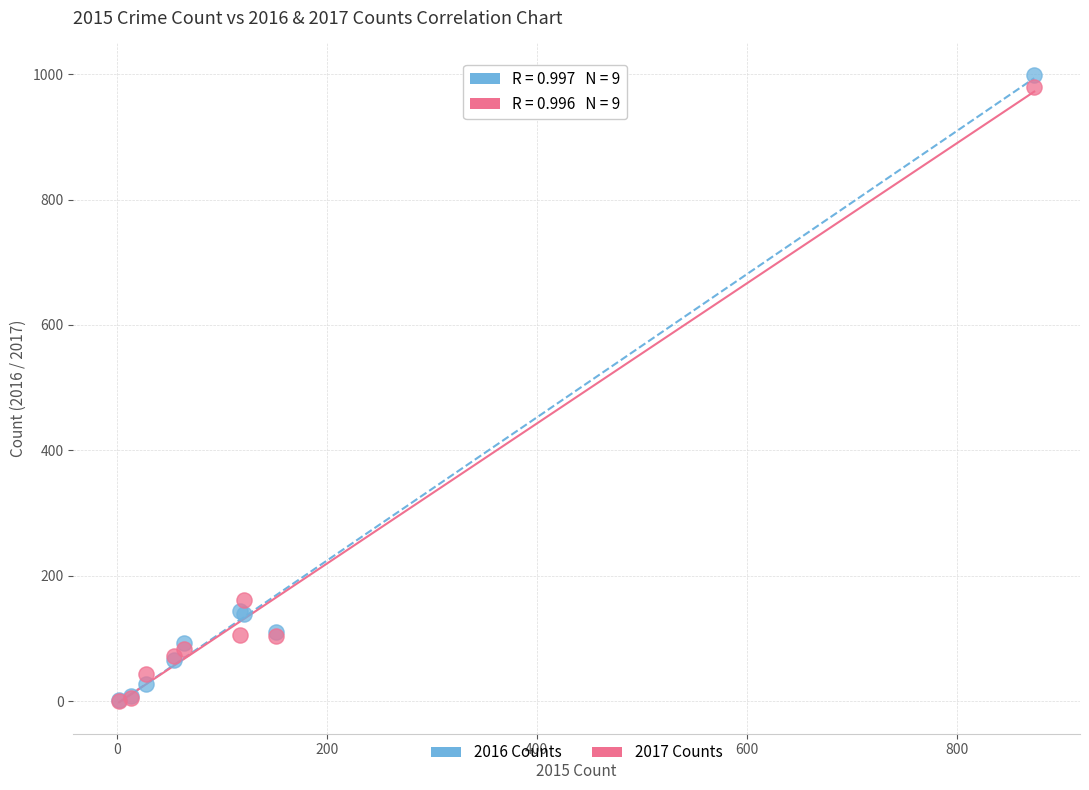

Across all series, what Y value is closest to 500?

162